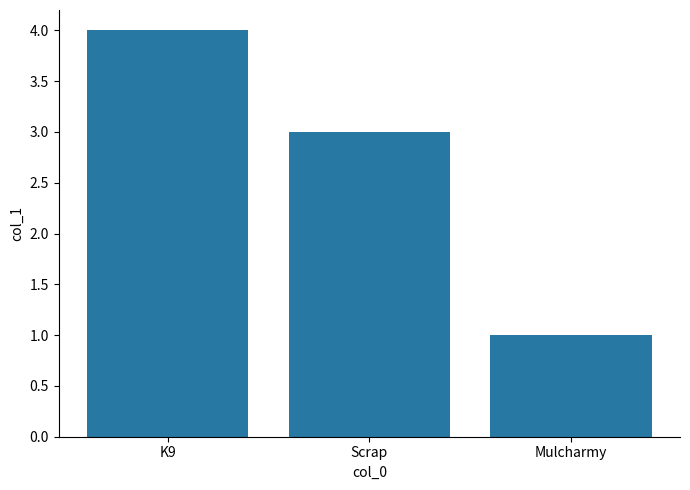

Is it true that the value at Mulcharmy is 2?

False